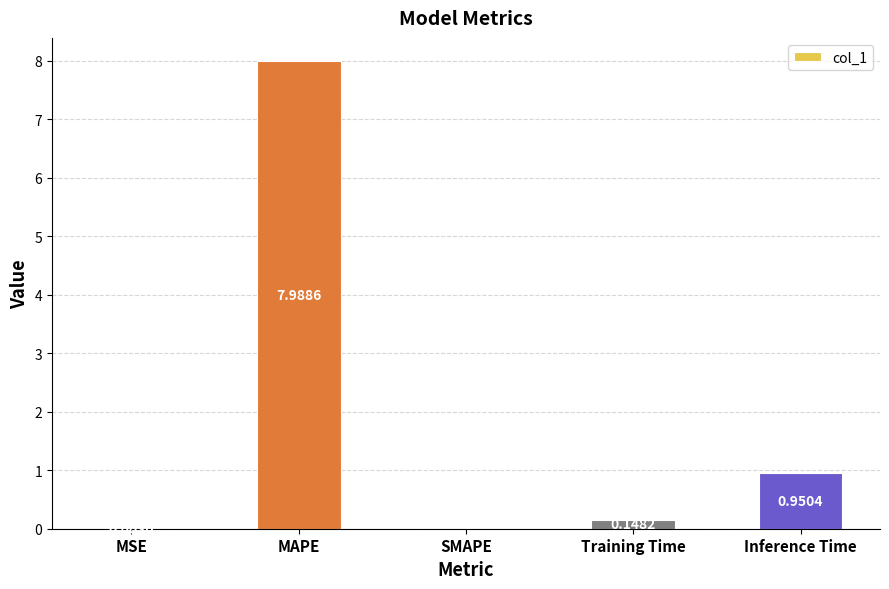

Which label corresponds to the largest value in the chart?

MAPE